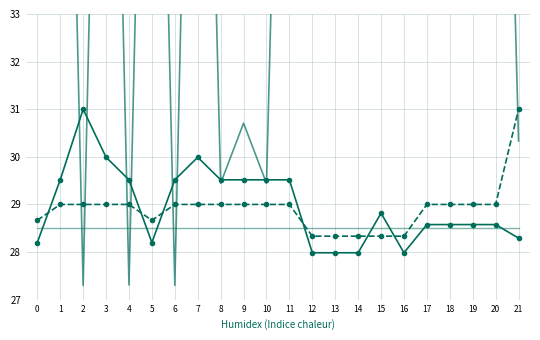

Which series has the largest range (max minus min)?

Xref Code